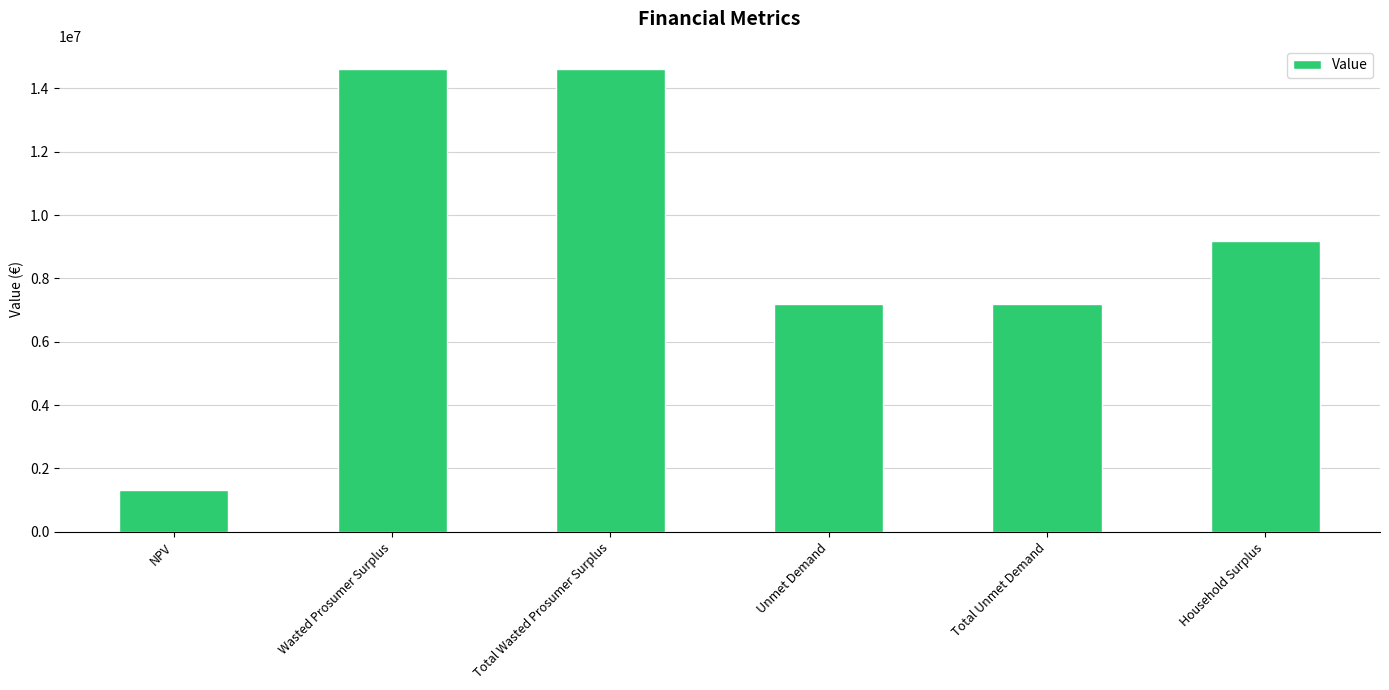

True or false: the data shows 7205721.8 at Unmet Demand.

True